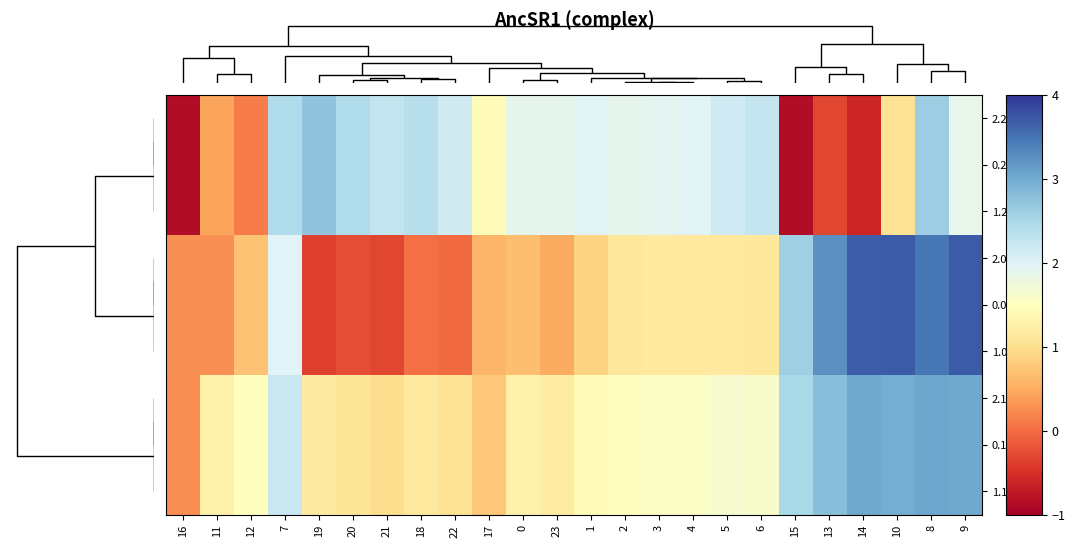

Reading right to left, what are all the values shown in this chart?

2.2: 9=1.9	8=2.6	10=1.0	14=-0.6	13=-0.3	15=-0.8	6=2.3	5=2.2	4=2.0	3=1.9	2=1.9	1=2.0	23=1.9	0=1.9	17=1.4	22=2.1	18=2.4	21=2.3	20=2.4	19=2.7	7=2.4	12=0.1	11=0.4	16=-0.9
0.2: 9=1.9	8=2.6	10=1.0	14=-0.6	13=-0.3	15=-0.8	6=2.3	5=2.2	4=2.0	3=1.9	2=1.9	1=2.0	23=1.9	0=1.9	17=1.4	22=2.1	18=2.4	21=2.3	20=2.4	19=2.7	7=2.4	12=0.1	11=0.4	16=-0.9
1.2: 9=1.9	8=2.6	10=1.0	14=-0.6	13=-0.3	15=-0.8	6=2.3	5=2.2	4=2.0	3=1.9	2=1.9	1=2.0	23=1.9	0=1.9	17=1.4	22=2.1	18=2.4	21=2.3	20=2.4	19=2.7	7=2.4	12=0.1	11=0.4	16=-0.9
2.0: 9=3.7	8=3.5	10=3.7	14=3.7	13=3.2	15=2.6	6=1.1	5=1.2	4=1.2	3=1.2	2=1.1	1=0.9	23=0.5	0=0.7	17=0.6	22=-0.0	18=0.0	21=-0.3	20=-0.2	19=-0.4	7=2.0	12=0.7	11=0.3	16=0.3
0.0: 9=3.7	8=3.5	10=3.7	14=3.7	13=3.2	15=2.6	6=1.1	5=1.2	4=1.2	3=1.2	2=1.1	1=0.9	23=0.5	0=0.7	17=0.6	22=-0.0	18=0.0	21=-0.3	20=-0.2	19=-0.4	7=2.0	12=0.7	11=0.3	16=0.3
1.0: 9=3.7	8=3.5	10=3.7	14=3.7	13=3.2	15=2.6	6=1.1	5=1.2	4=1.2	3=1.2	2=1.1	1=0.9	23=0.5	0=0.7	17=0.6	22=-0.0	18=0.0	21=-0.3	20=-0.2	19=-0.4	7=2.0	12=0.7	11=0.3	16=0.3
2.1: 9=3.0	8=3.0	10=3.0	14=3.0	13=2.8	15=2.5	6=1.6	5=1.7	4=1.6	3=1.5	2=1.5	1=1.4	23=1.2	0=1.3	17=0.8	22=1.1	18=1.2	21=1.0	20=1.1	19=1.2	7=2.2	12=1.5	11=1.3	16=0.3
0.1: 9=3.0	8=3.0	10=3.0	14=3.0	13=2.8	15=2.5	6=1.6	5=1.7	4=1.6	3=1.5	2=1.5	1=1.4	23=1.2	0=1.3	17=0.8	22=1.1	18=1.2	21=1.0	20=1.1	19=1.2	7=2.2	12=1.5	11=1.3	16=0.3
1.1: 9=3.0	8=3.0	10=3.0	14=3.0	13=2.8	15=2.5	6=1.6	5=1.7	4=1.6	3=1.5	2=1.5	1=1.4	23=1.2	0=1.3	17=0.8	22=1.1	18=1.2	21=1.0	20=1.1	19=1.2	7=2.2	12=1.5	11=1.3	16=0.3